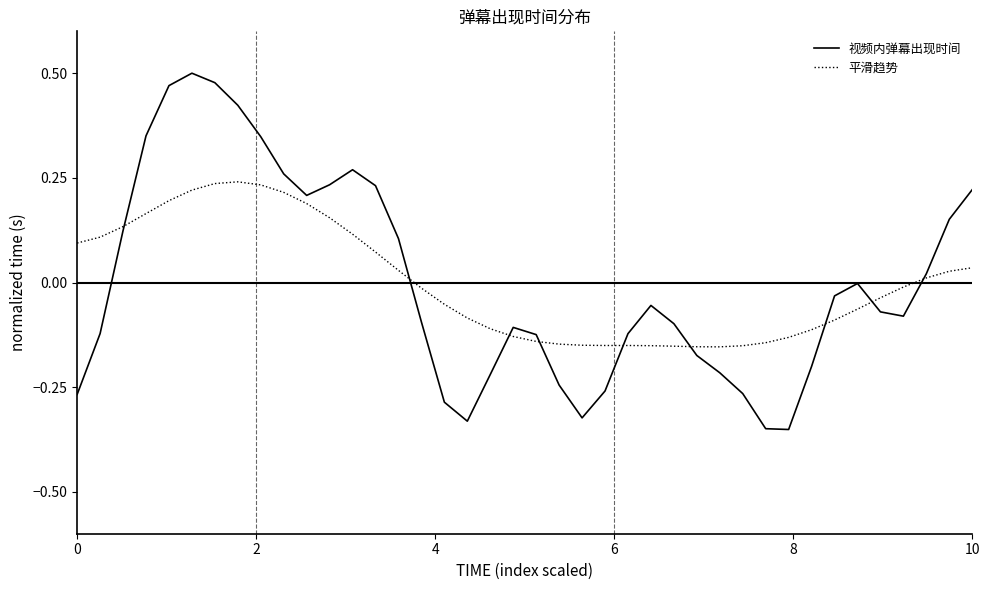

Which series has the largest range (max minus min)?

视频内弹幕出现时间